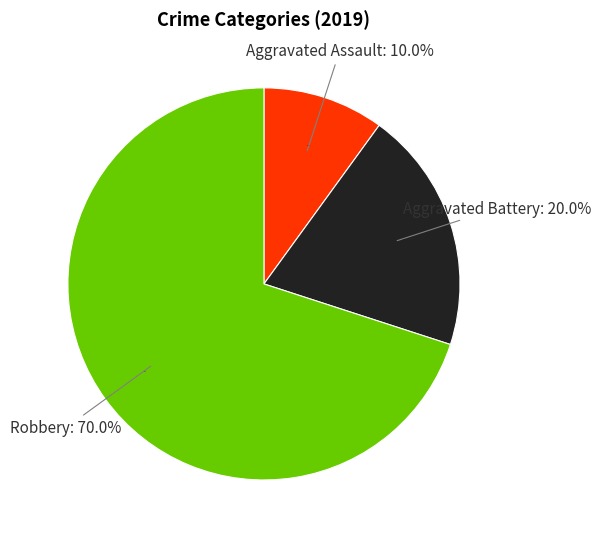

Is it true that Aggravated Battery is 7% of the pie?

False